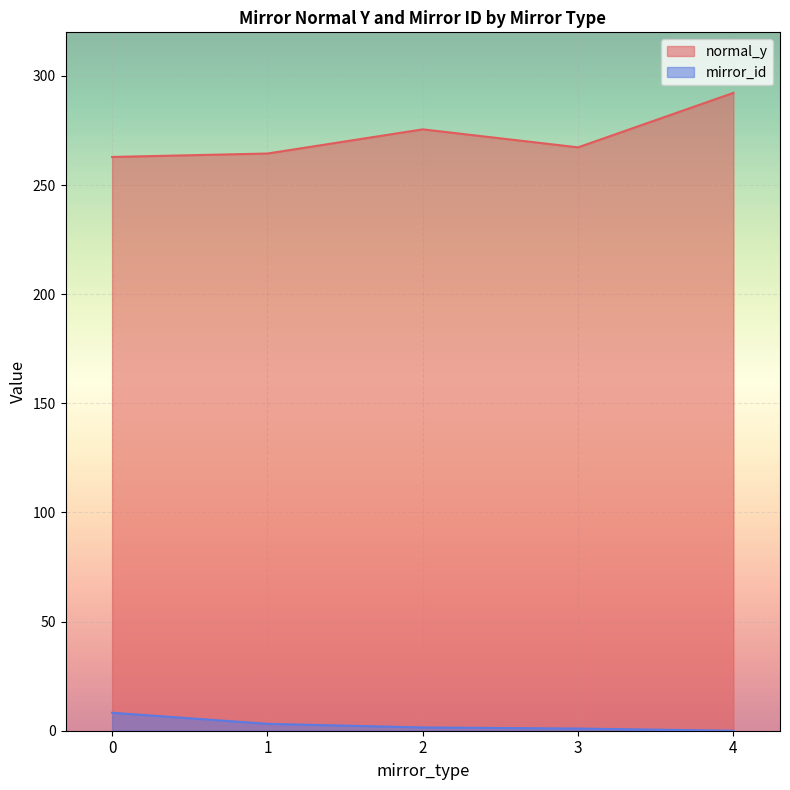

How many lines are shown in the chart?

2